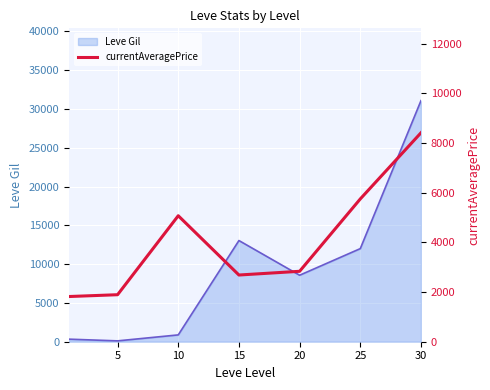

Between 15 and 5, which is larger?

15